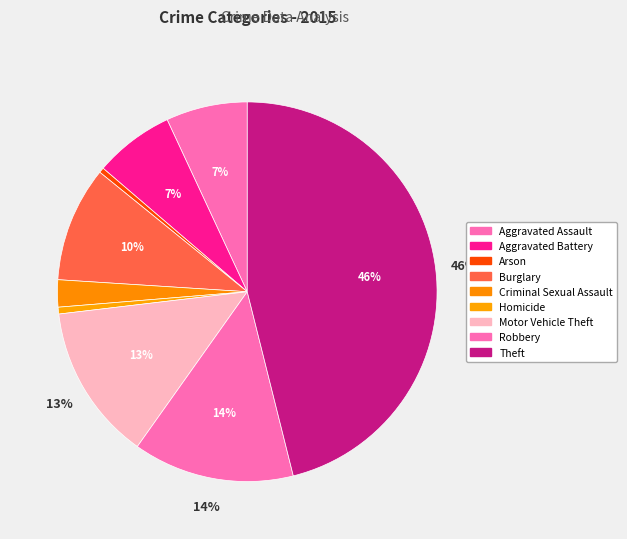

How many slices are in this pie chart?

9